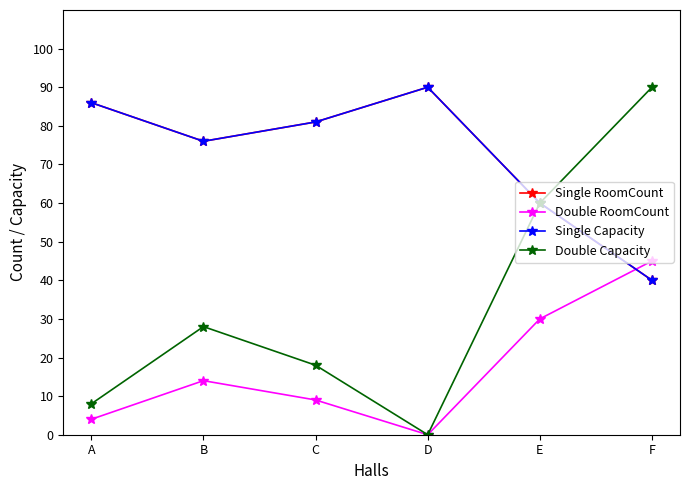

Rank the categories by Double Capacity value from lowest to highest.

D, A, C, B, E, F